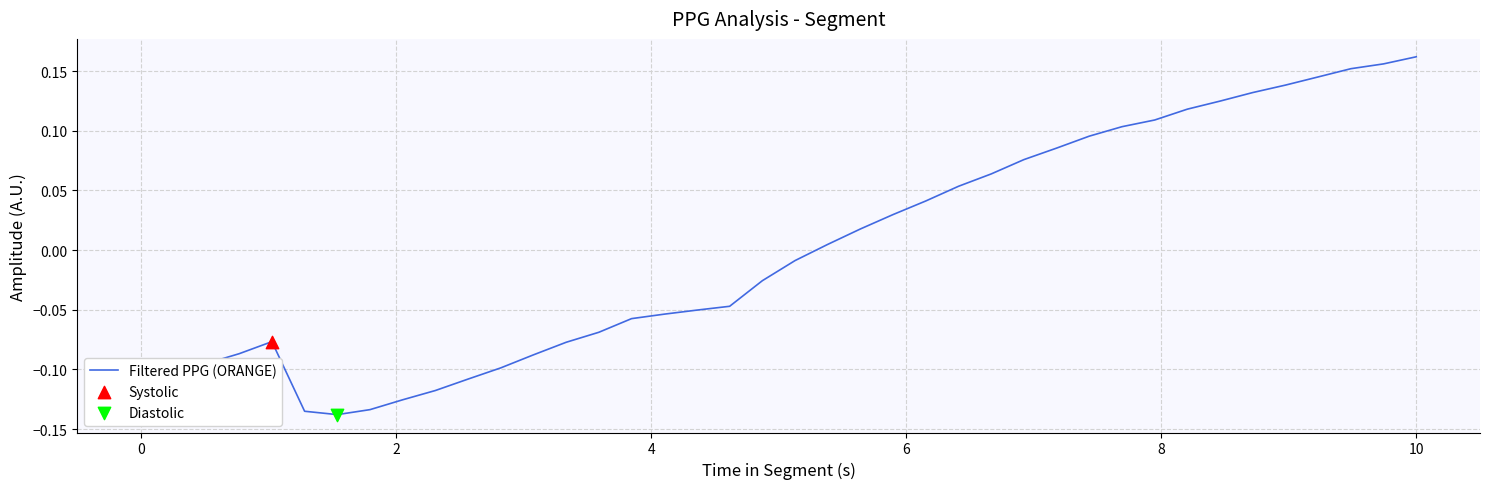

Does the chart have visible grid lines?

Yes